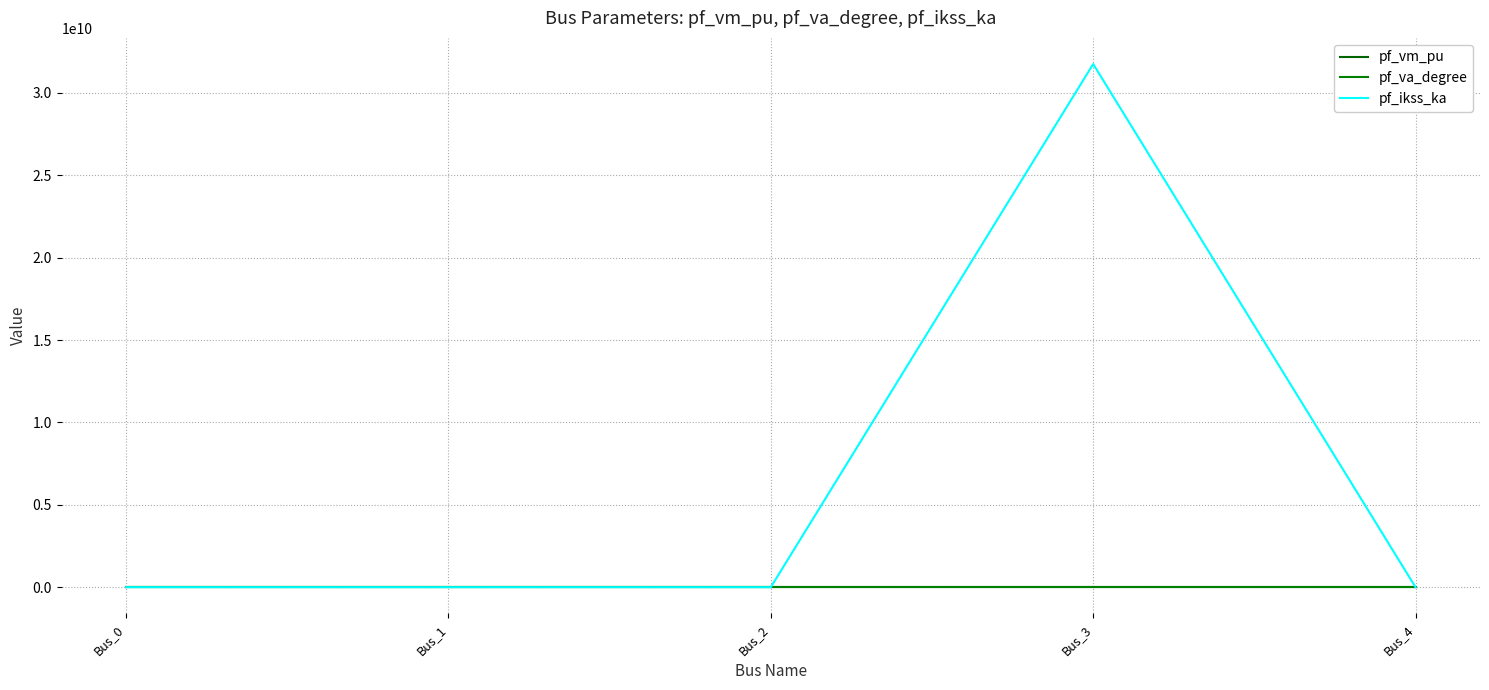

What is the average value of the pf_ikss_ka series?

6350853102.6